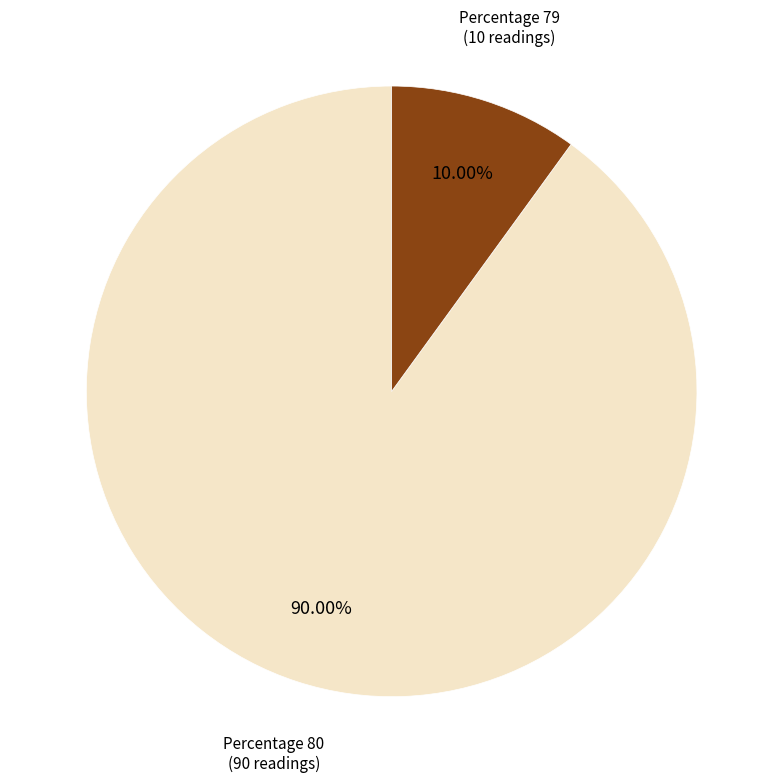

Which category has the smallest portion of the pie?

Percentage 79